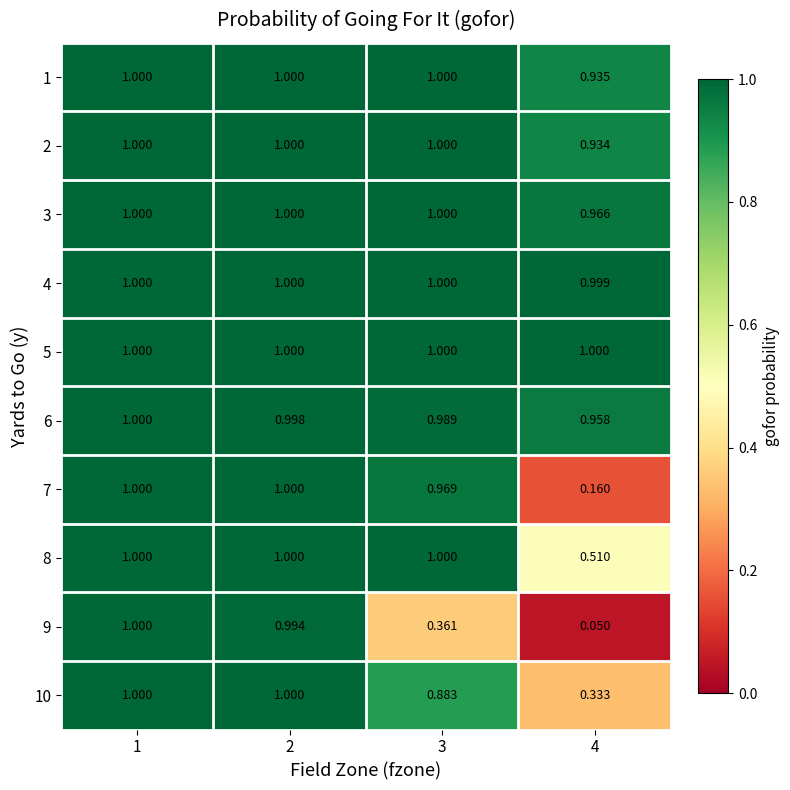

Is the value of 10 at 1 greater than the value of 6 at 3?

Yes